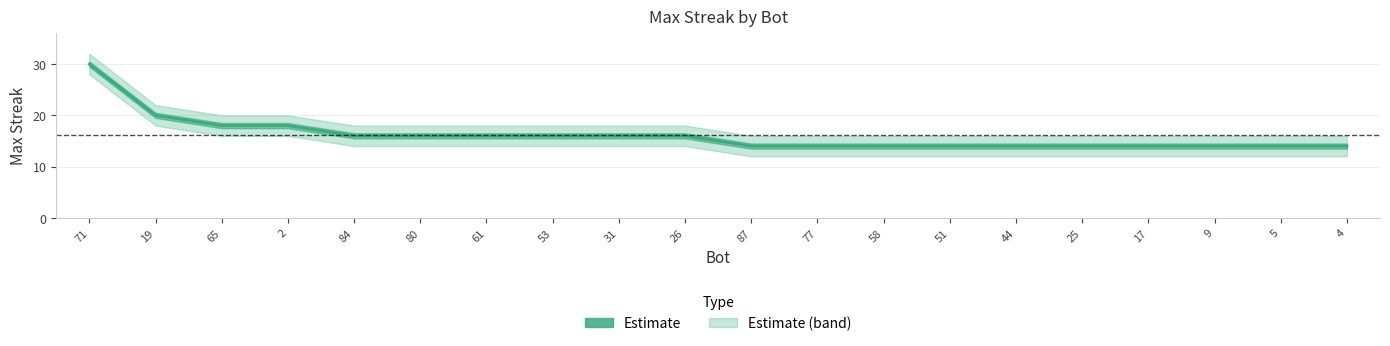

What is the minimum value shown in the chart?

14